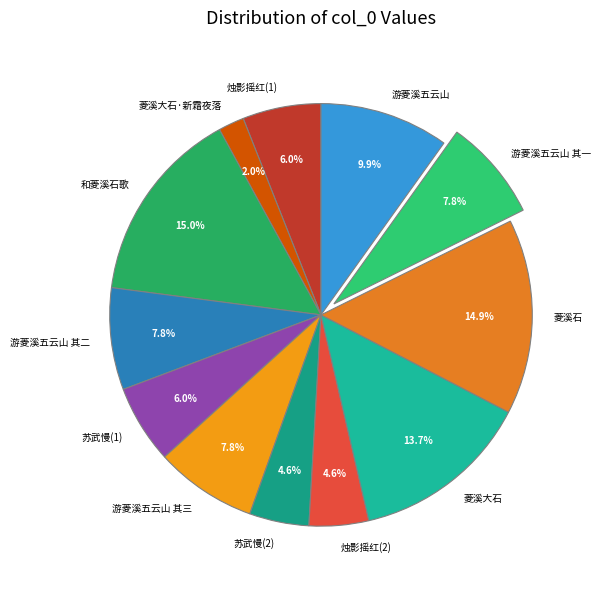

What is the ratio of the value at 菱溪石 to the value at 游菱溪五云山 其二?

1.9